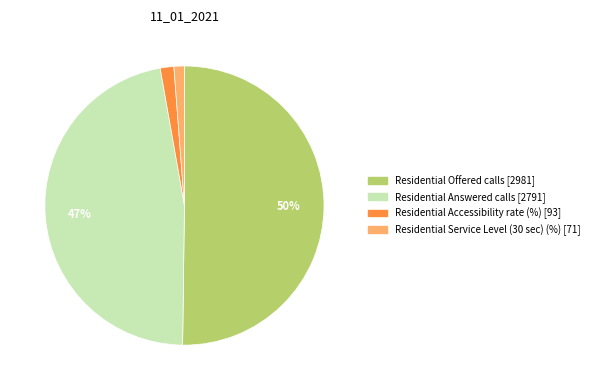

How many slices are in this pie chart?

4